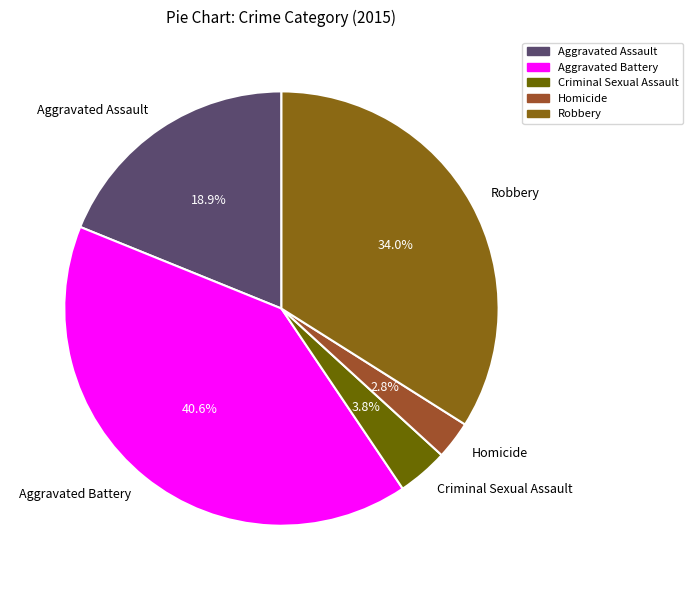

Does Aggravated Assault account for over 50% of the chart?

No